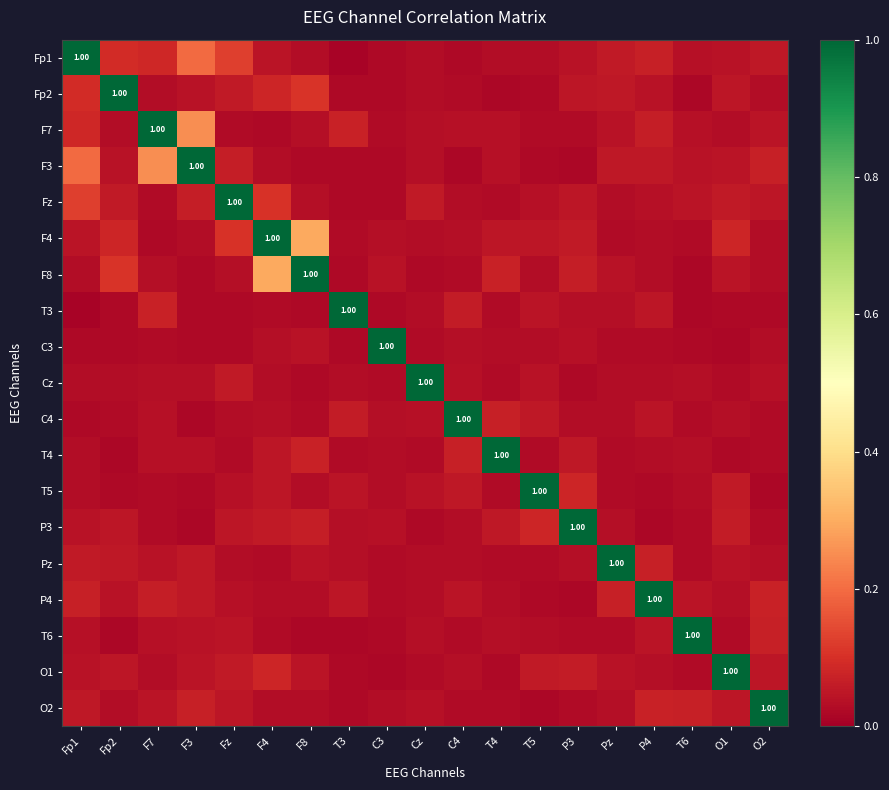

What is the difference between the highest and lowest values at Fp2?

1.0